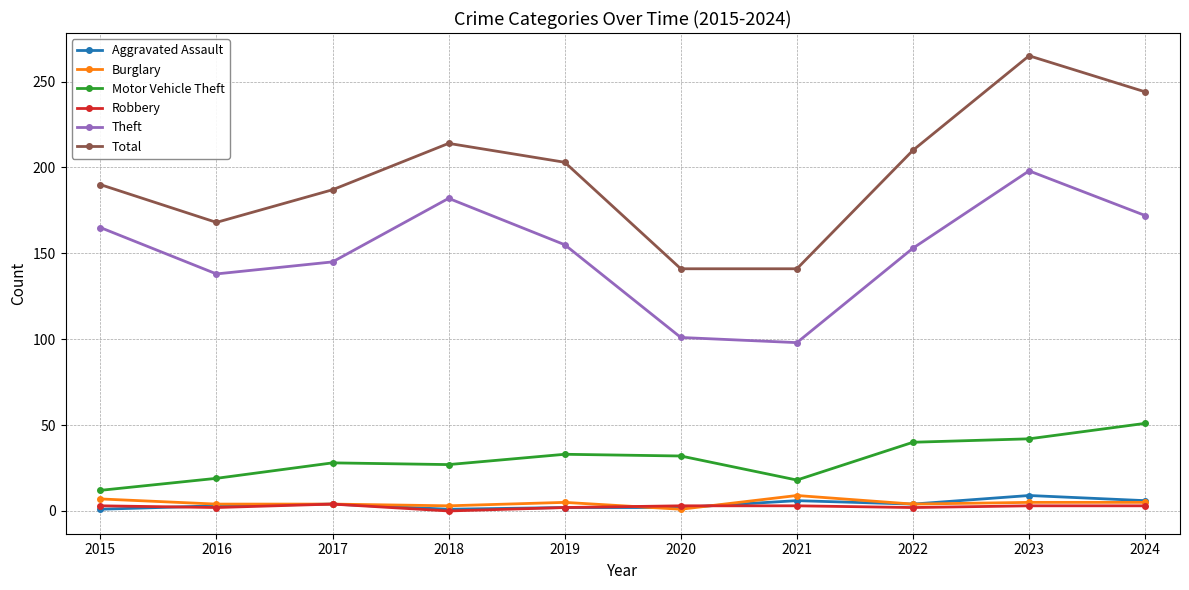

At how many categories does at least one series exceed 80?

10